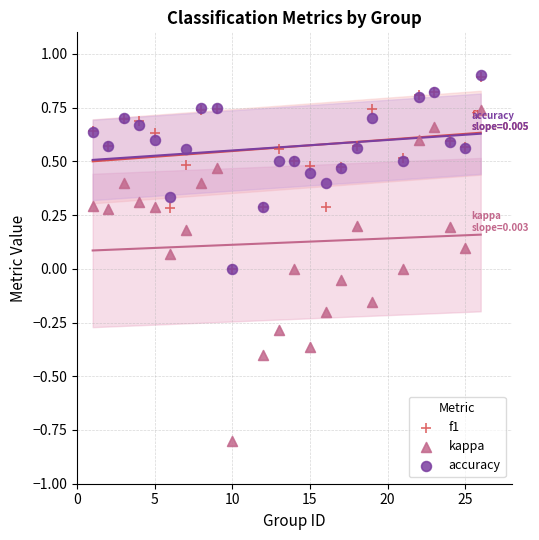

What are all the series names shown in the legend?

f1, kappa, accuracy